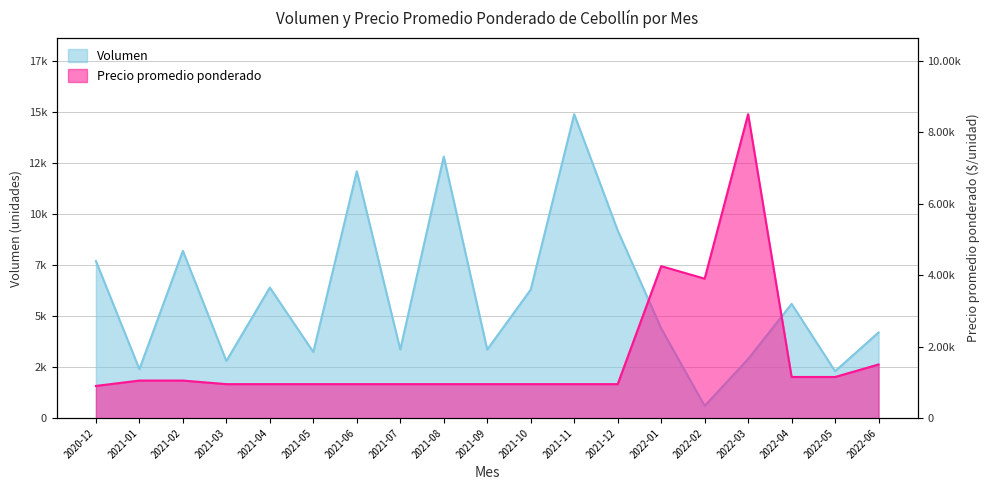

What value does the Precio promedio ponderado series have at 2022-05, to the nearest 100?

1200